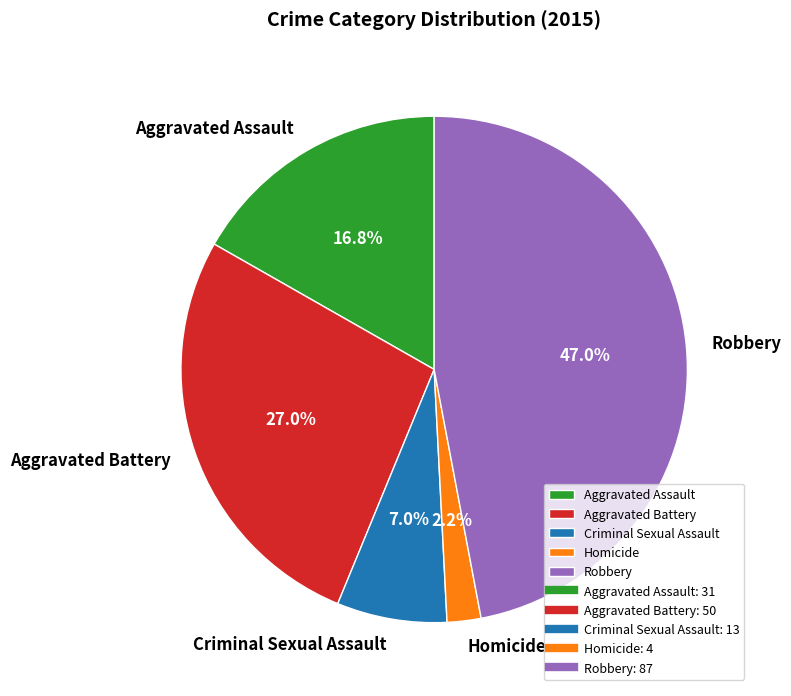

Which slice is the largest?

Robbery